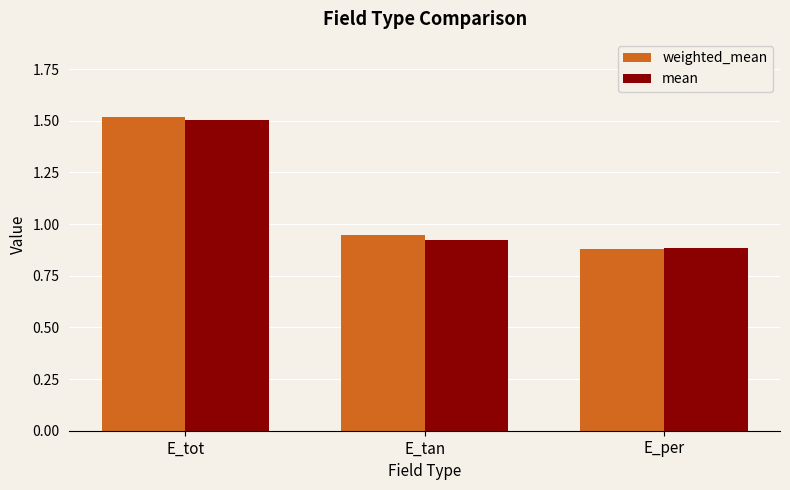

Rank the categories by weighted_mean value from lowest to highest.

E_per, E_tan, E_tot